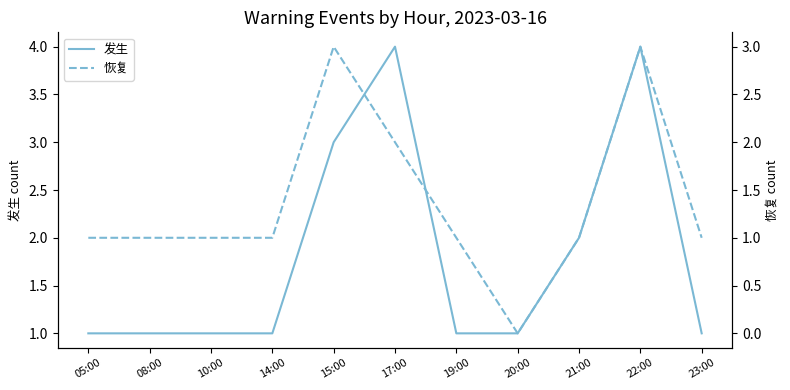

What is the difference between the 发生 values at 08:00 and 21:00?

1